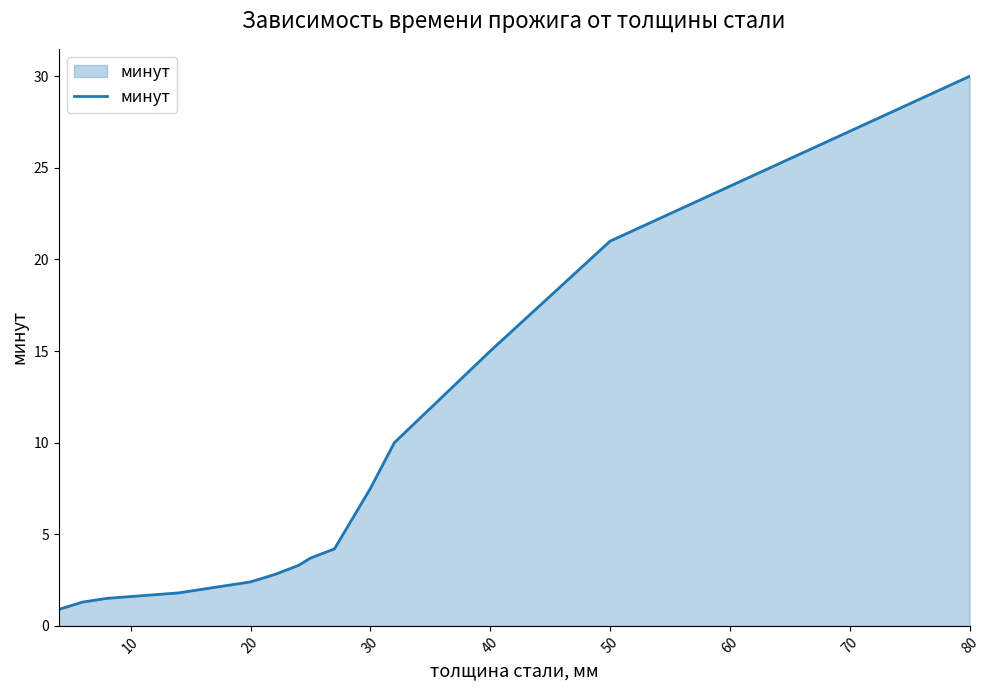

What is the minimum value shown in the chart?

0.9